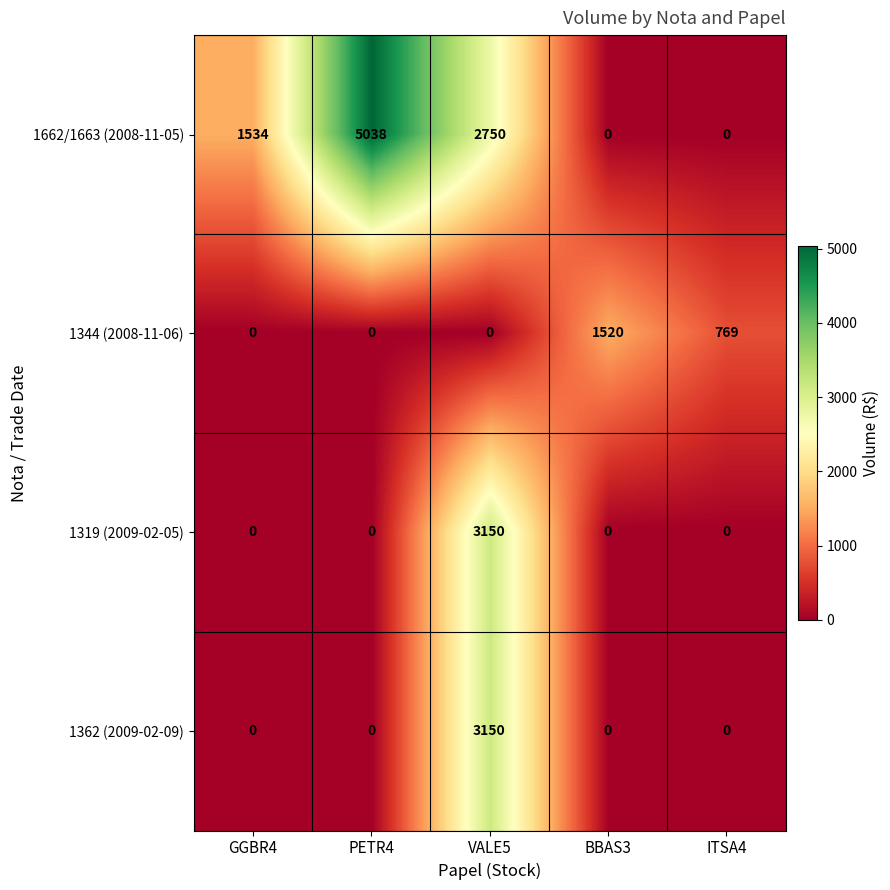

Which series has the largest range (max minus min)?

1662/1663 (2008-11-05)